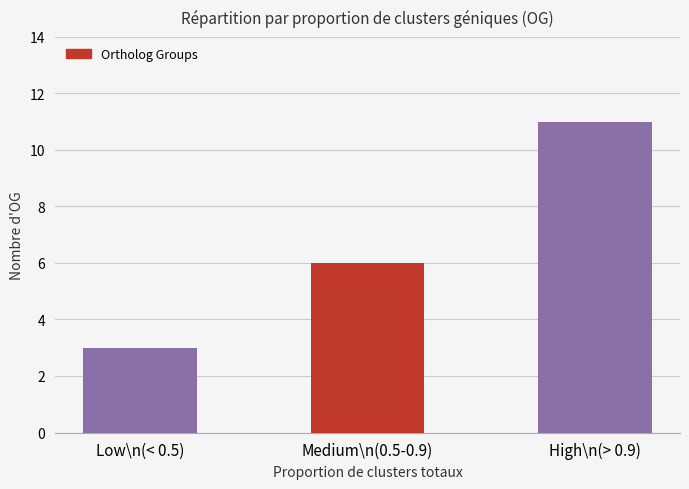

List the labels in order of value, smallest first.

Low\n(< 0.5), Medium\n(0.5-0.9), High\n(> 0.9)